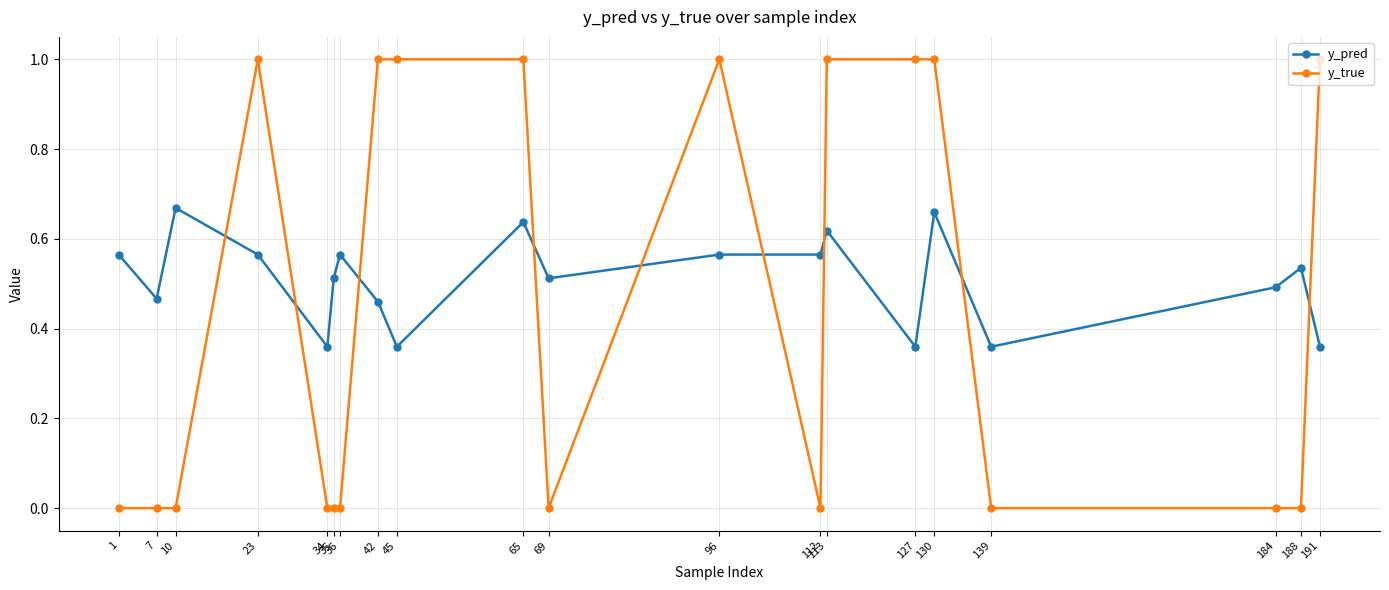

Is the value of y_true at 7 greater than the value of y_pred at 130?

No